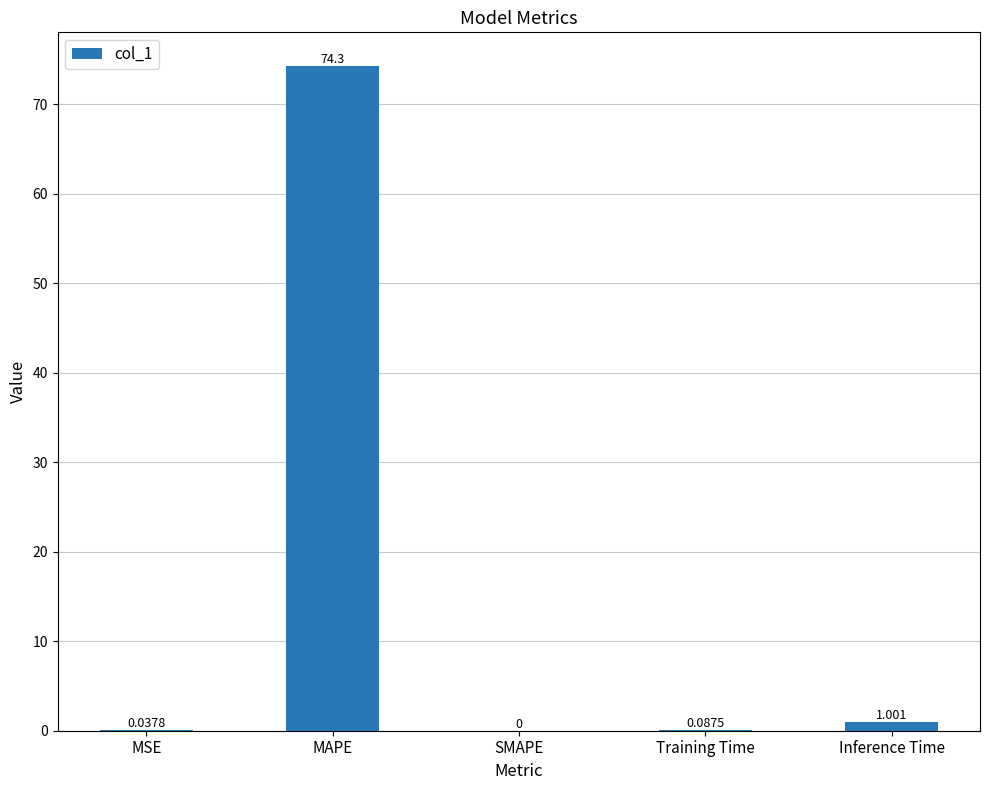

Which category has the highest value across all series?

MAPE